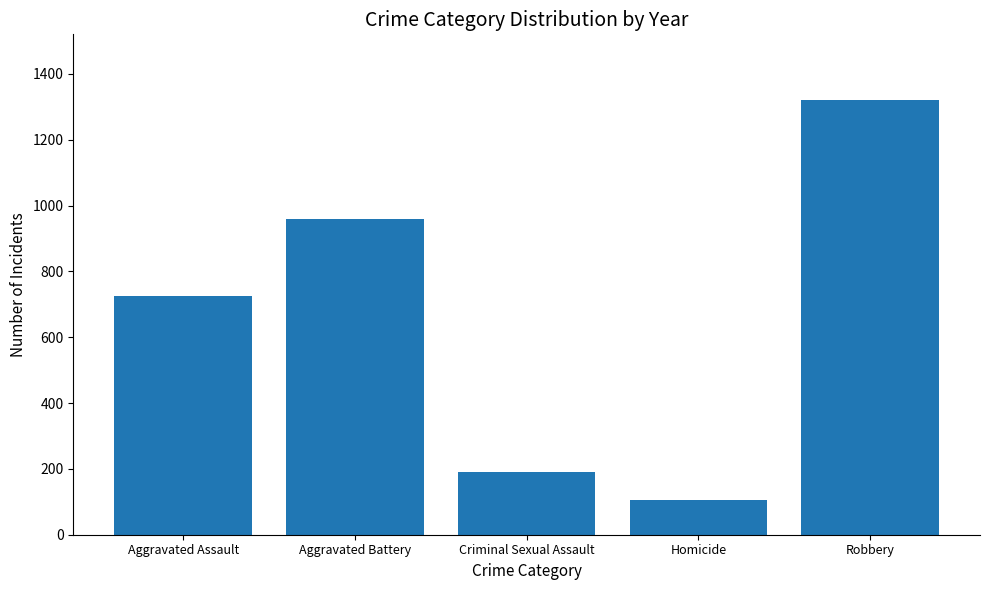

Between Aggravated Assault and Criminal Sexual Assault, which is larger?

Aggravated Assault